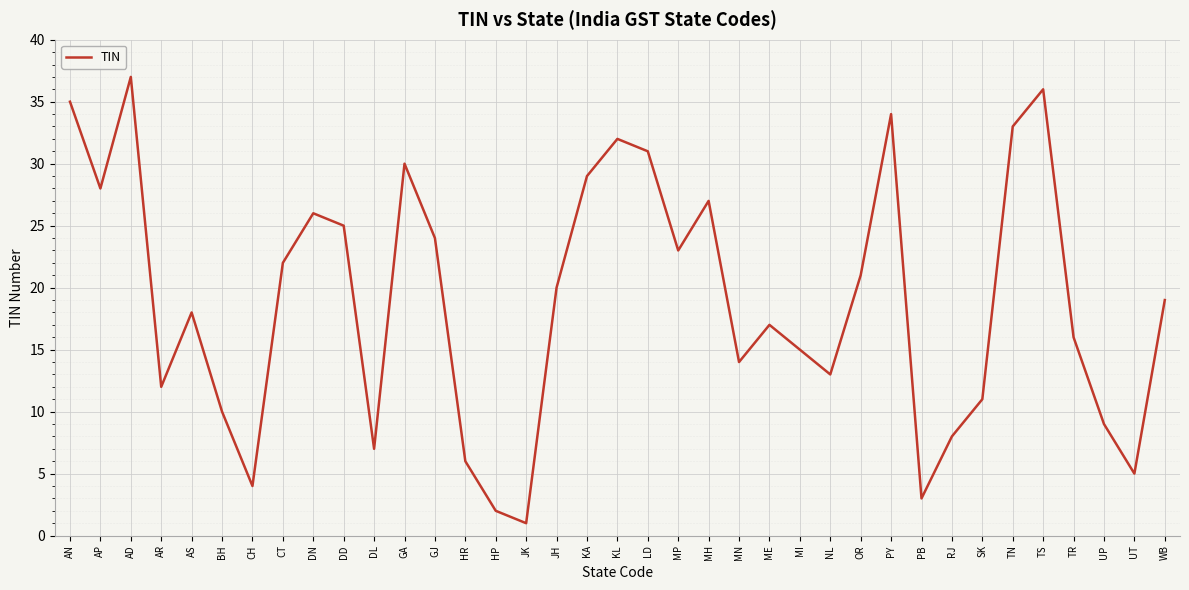

Between KL and SK, which is larger?

KL